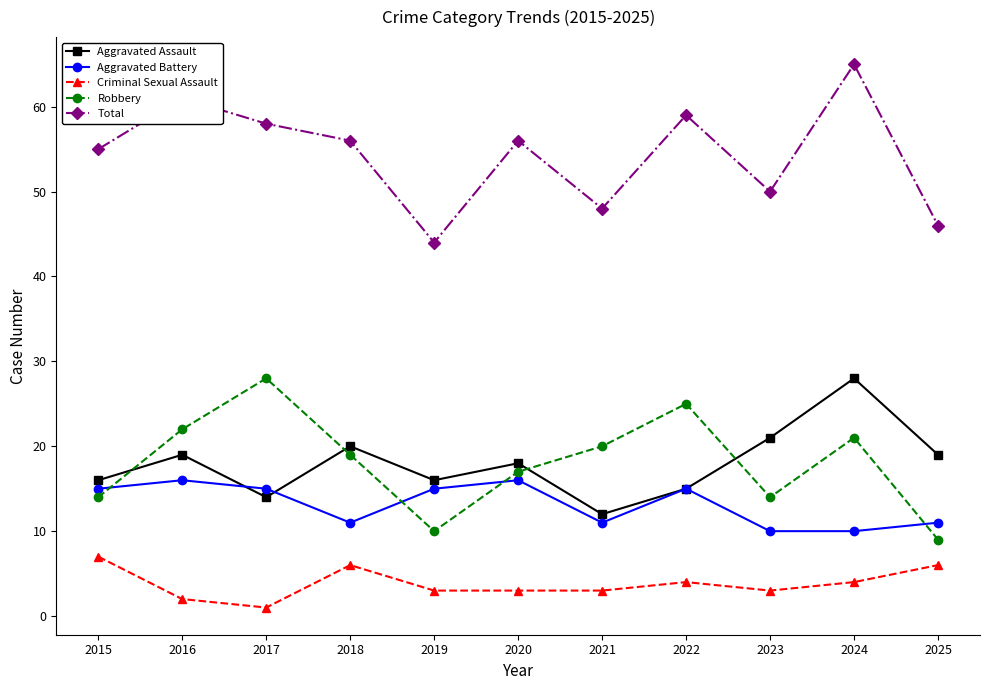

True or false: Criminal Sexual Assault and Total cross at least once.

False